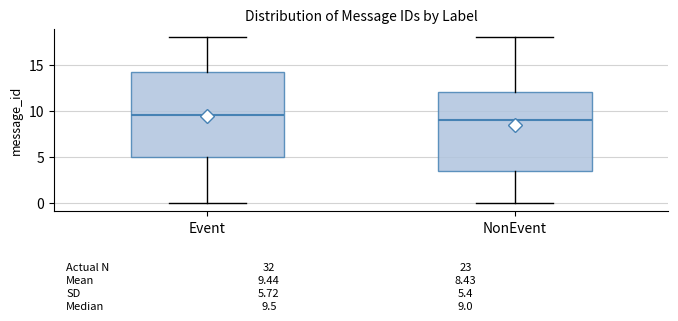

Which box is the tallest, from its lower edge to its upper edge?

Event